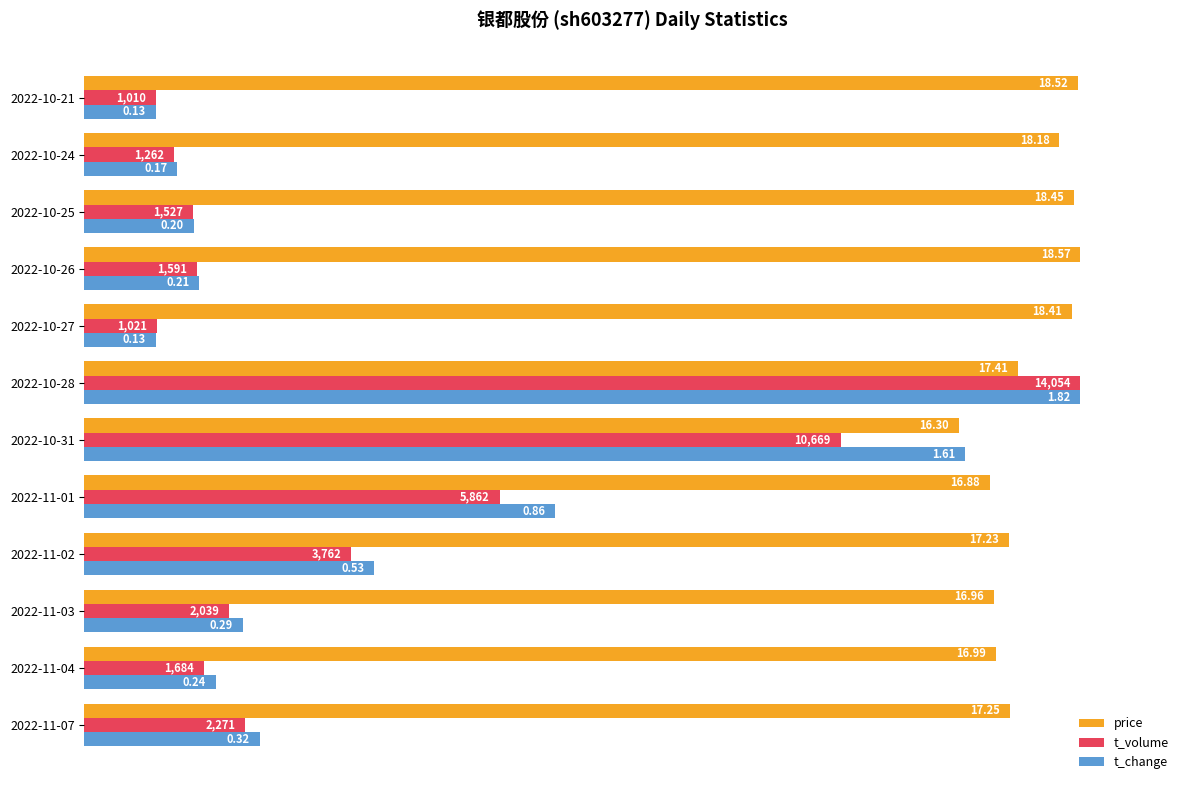

What are all the series names shown in the legend?

price, t_volume, t_change